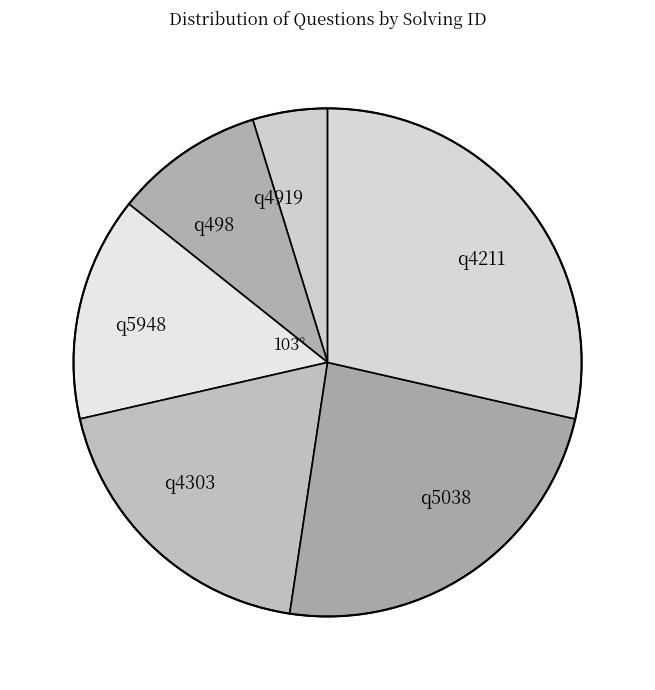

Between q4919 and q5948, which is larger?

q5948